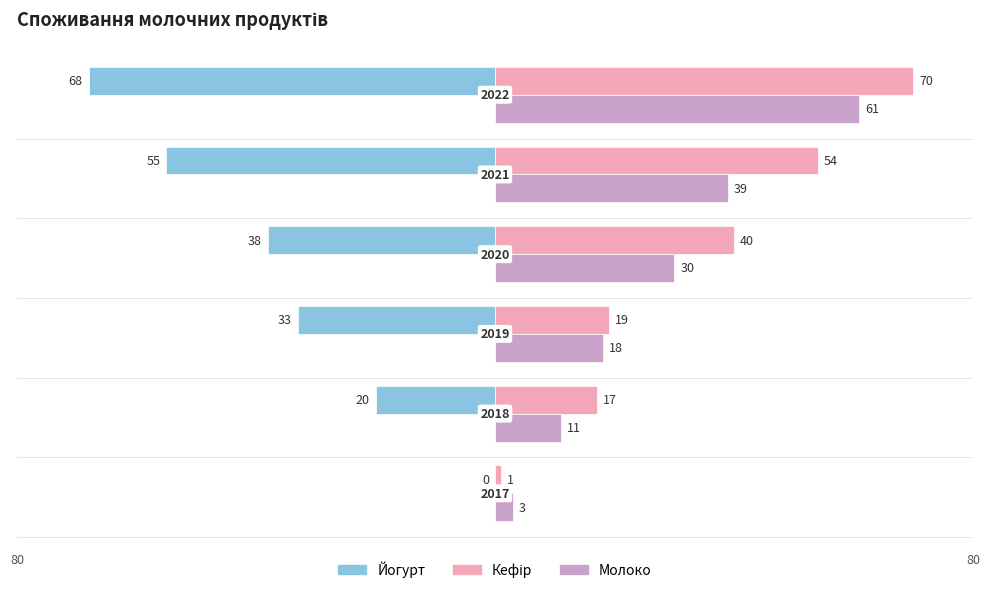

What is the maximum value shown in the chart?

70